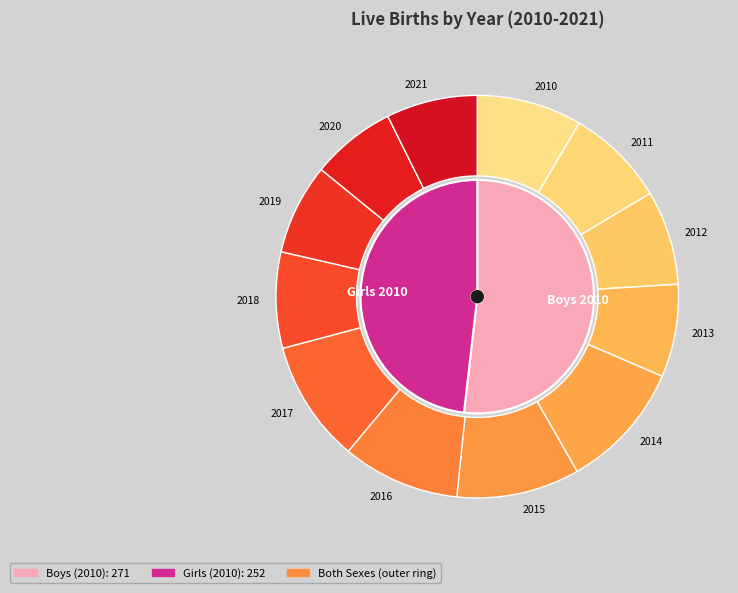

Does 2011 account for over 50% of the chart?

No